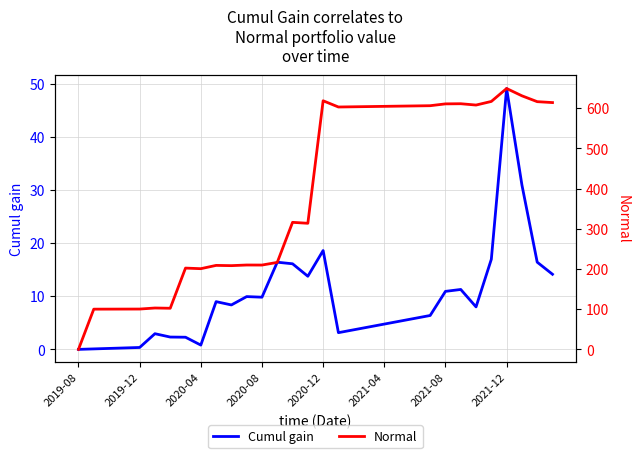

At which label does Cumul gain reach its peak?

2021-12